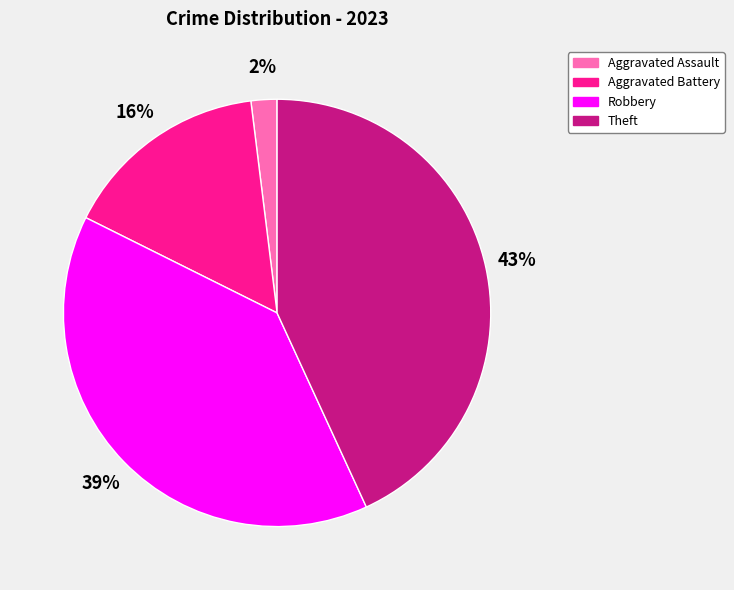

What percentage is the Robbery slice, to the nearest percent?

39%